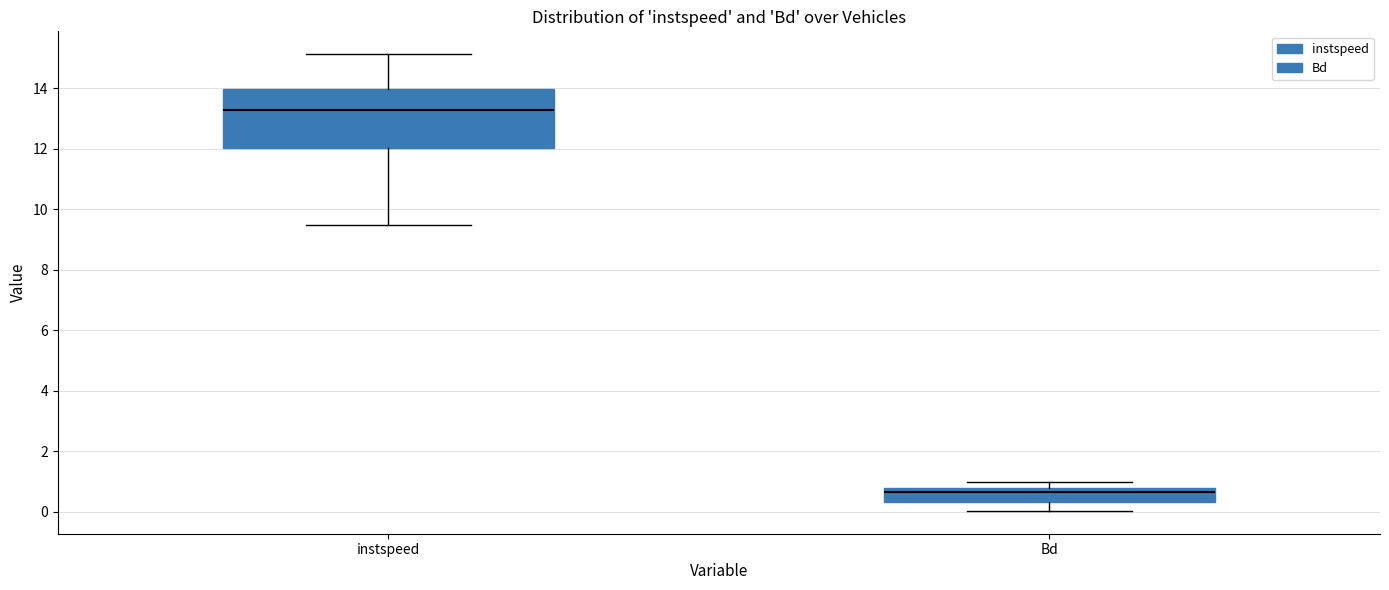

Which box's median line is the lowest?

Bd